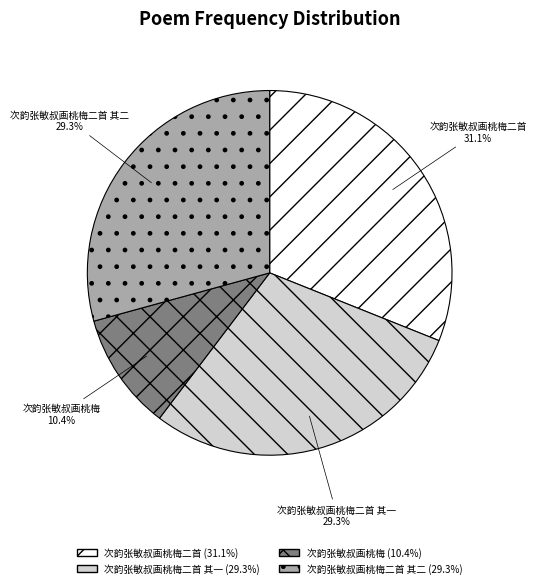

What is the ratio of the value at 次韵张敏叔画桃梅二首 其一 to the value at 次韵张敏叔画桃梅二首 其二?

1.0